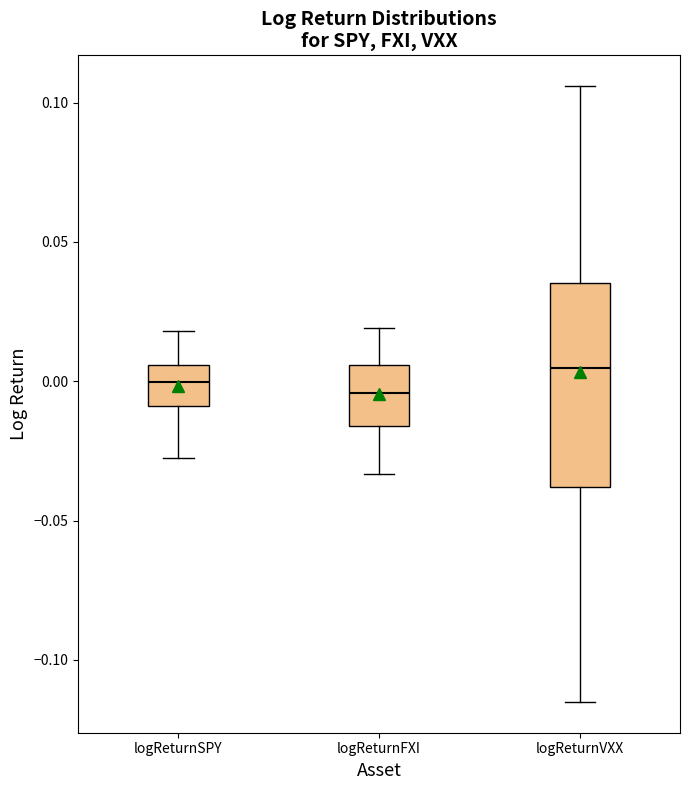

Reading left to right, read every box against the y-axis: the position of its median line, the range the box covers, and the ends of its whiskers. The values are not printed on the chart, so give them approximately, as read against the axis.

logReturnSPY: median 0.000, box -0.010 to 0.005, whiskers -0.025 to 0.020
logReturnFXI: median -0.005, box -0.015 to 0.005, whiskers -0.035 to 0.020
logReturnVXX: median 0.005, box -0.040 to 0.035, whiskers -0.115 to 0.105